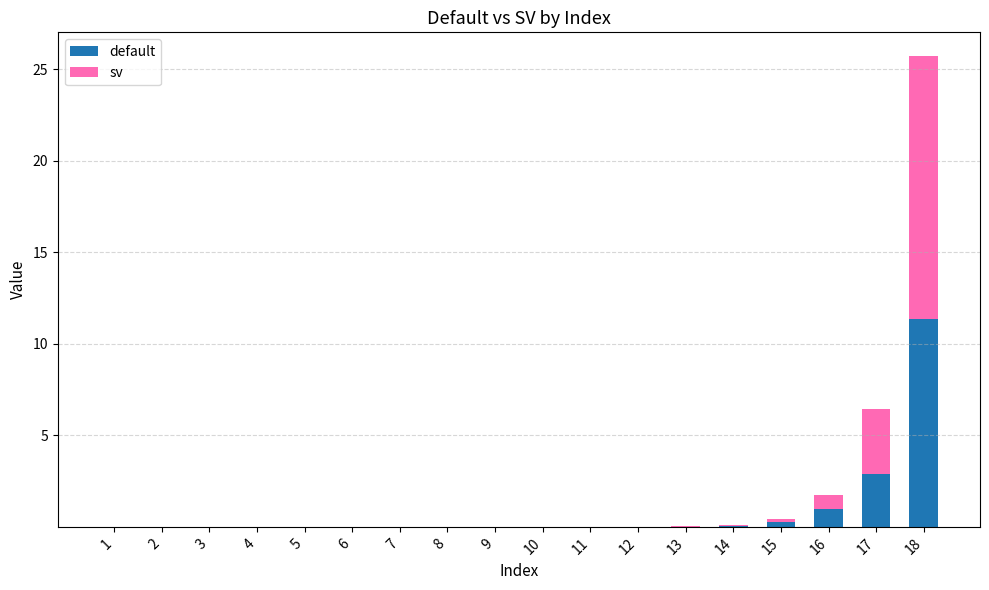

At which category is the sum across all series the highest?

18